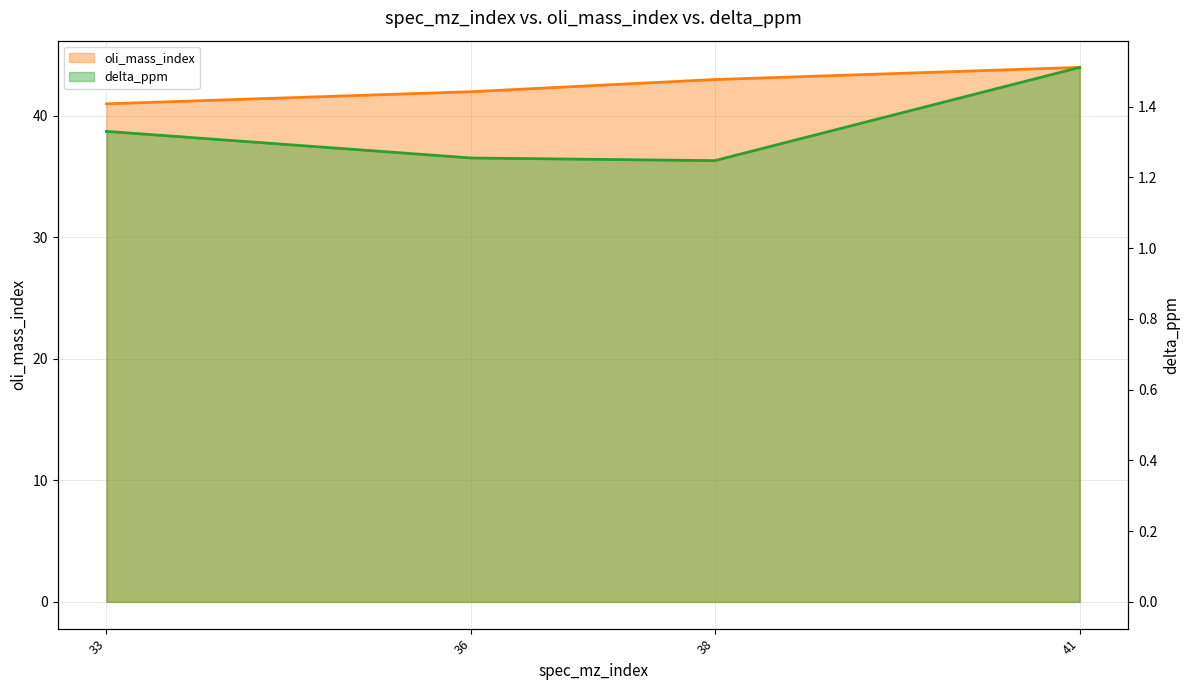

What is the difference between the maximum and second lowest values in the delta_ppm series?

0.3